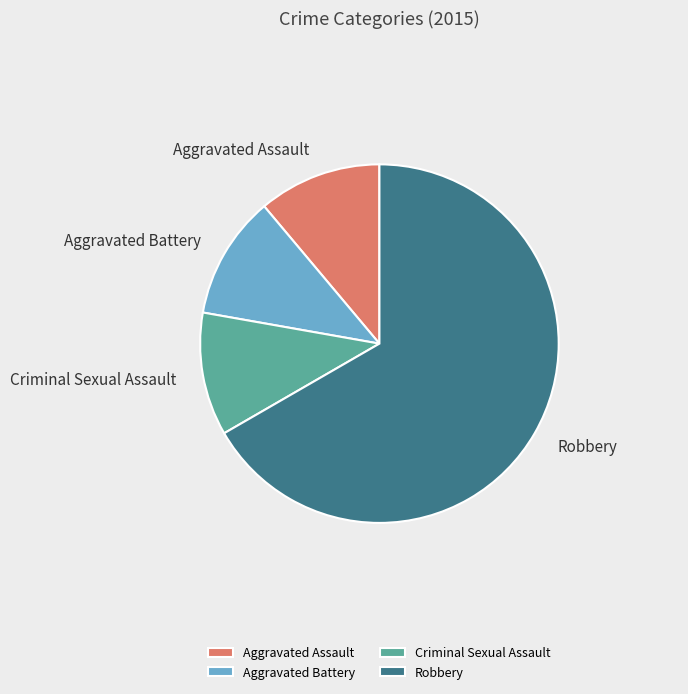

Do Robbery and Aggravated Assault together represent more than half of the pie?

Yes